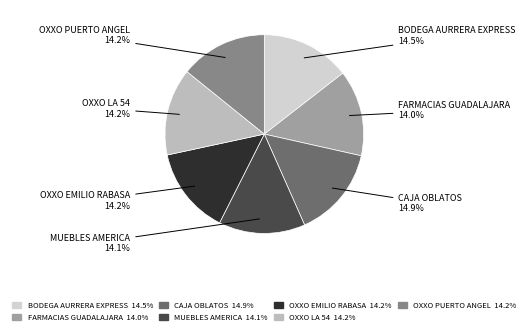

How many segments does this pie chart have?

7